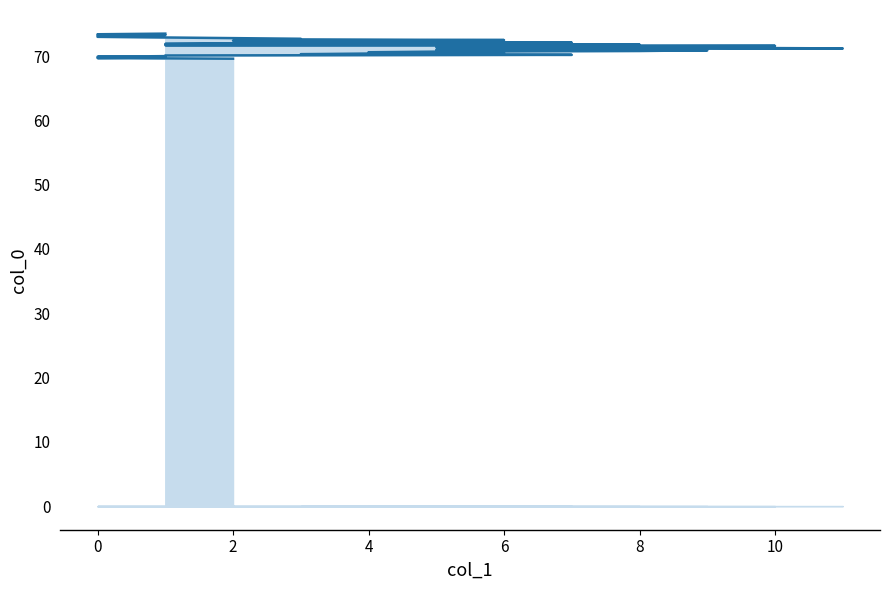

The value at 2 is 111.9. True or false?

False